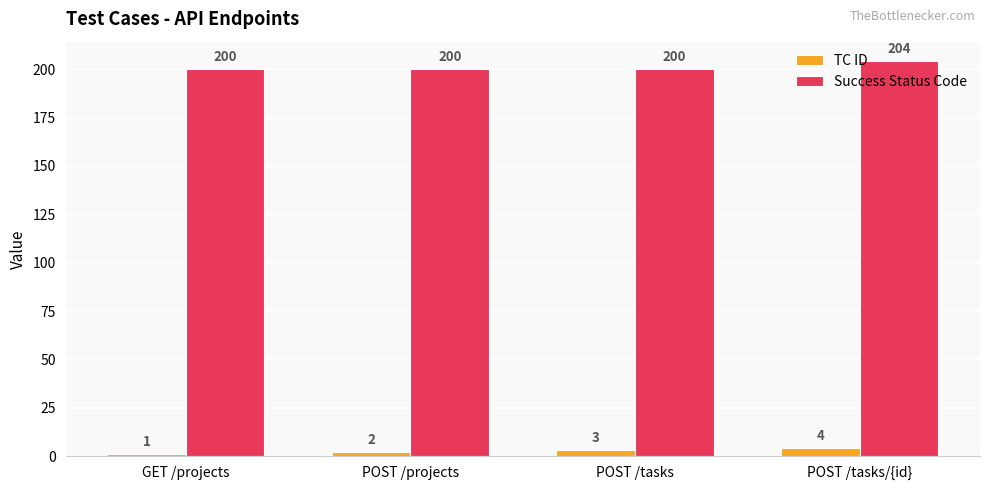

How many bars are there in total?

8